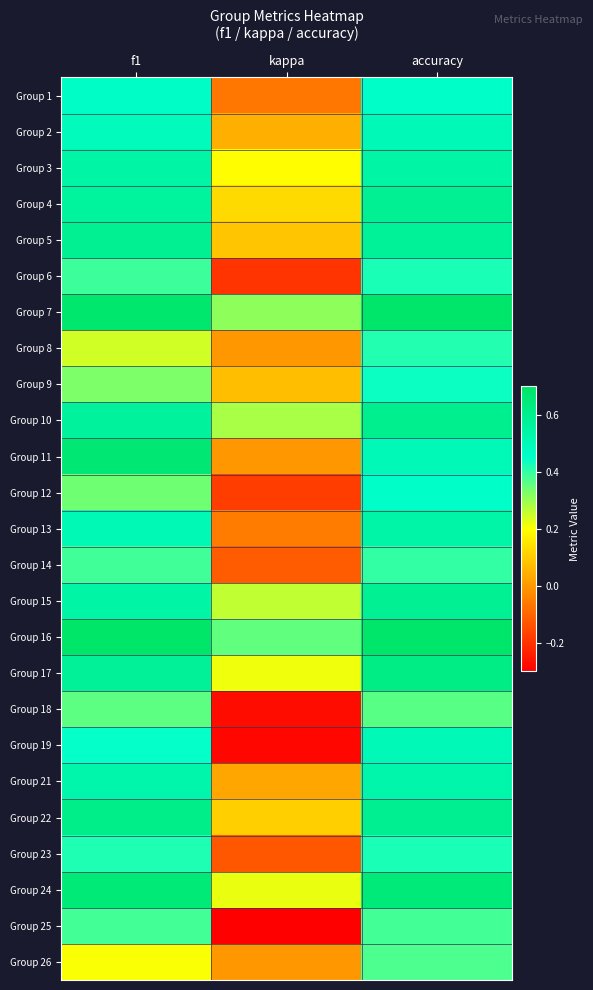

At kappa, list the series in order from largest to smallest.

Group 16, Group 7, Group 10, Group 15, Group 24, Group 17, Group 3, Group 4, Group 22, Group 5, Group 9, Group 2, Group 21, Group 8, Group 11, Group 26, Group 13, Group 1, Group 14, Group 23, Group 12, Group 6, Group 18, Group 19, Group 25